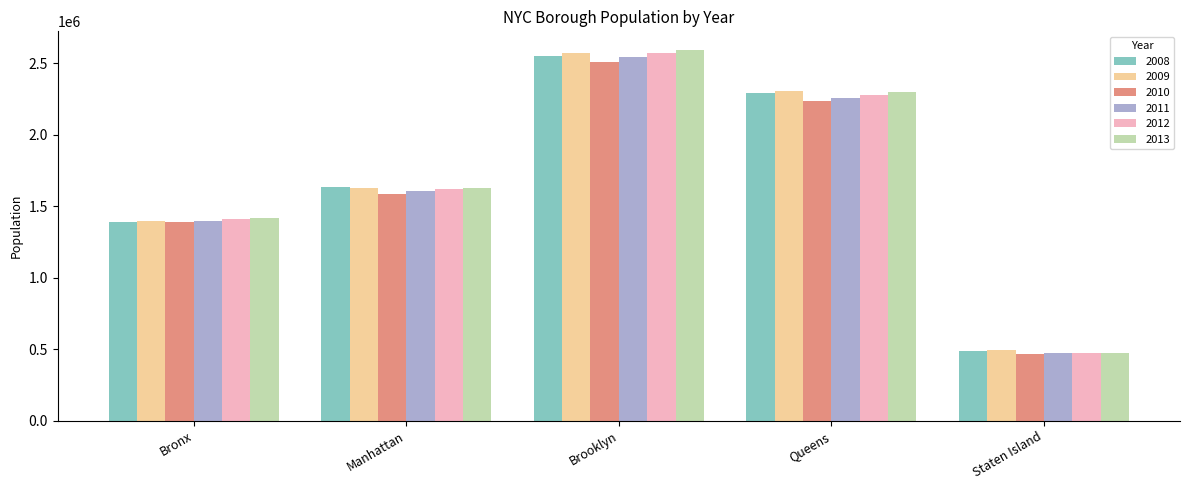

What is the minimum value for 2008?

487365